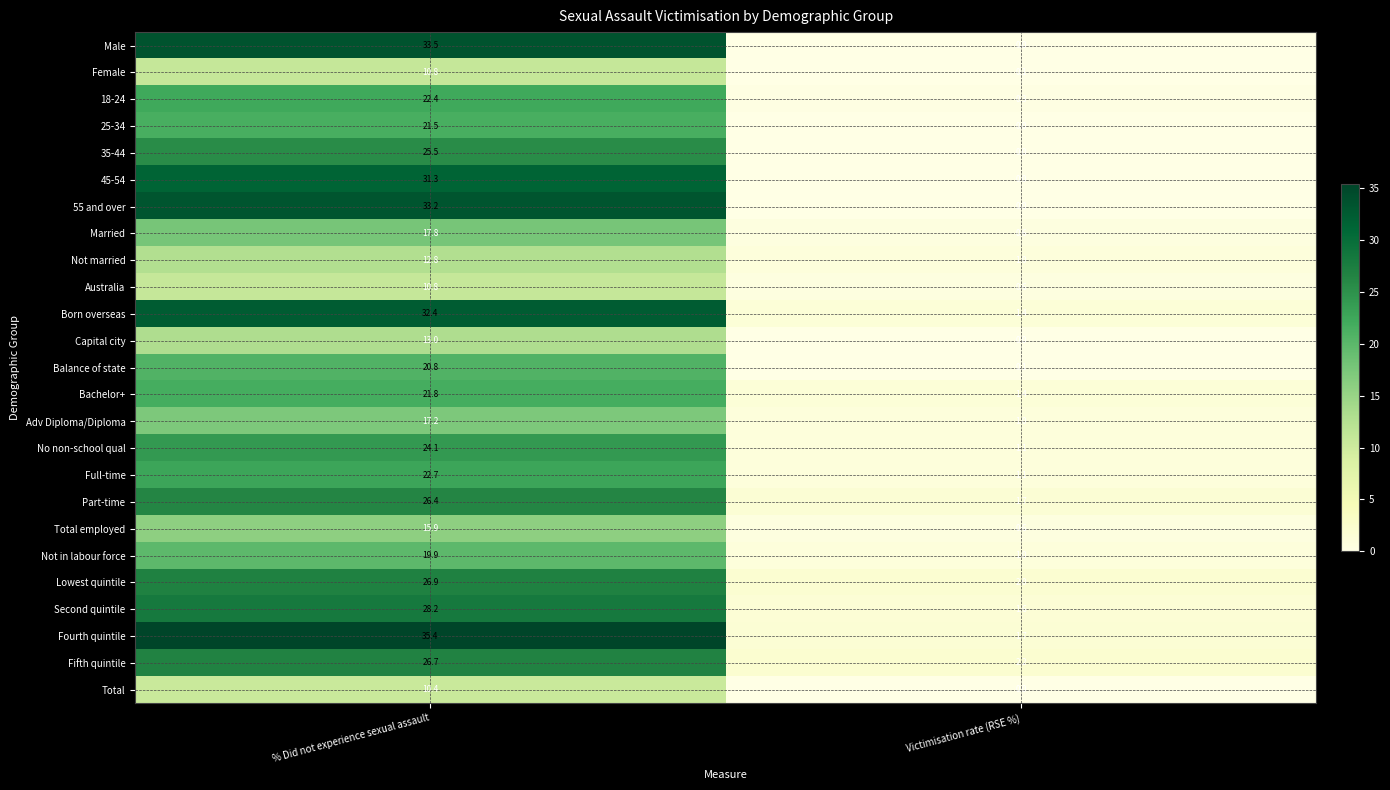

Which series has the widest spread of values?

Fourth quintile